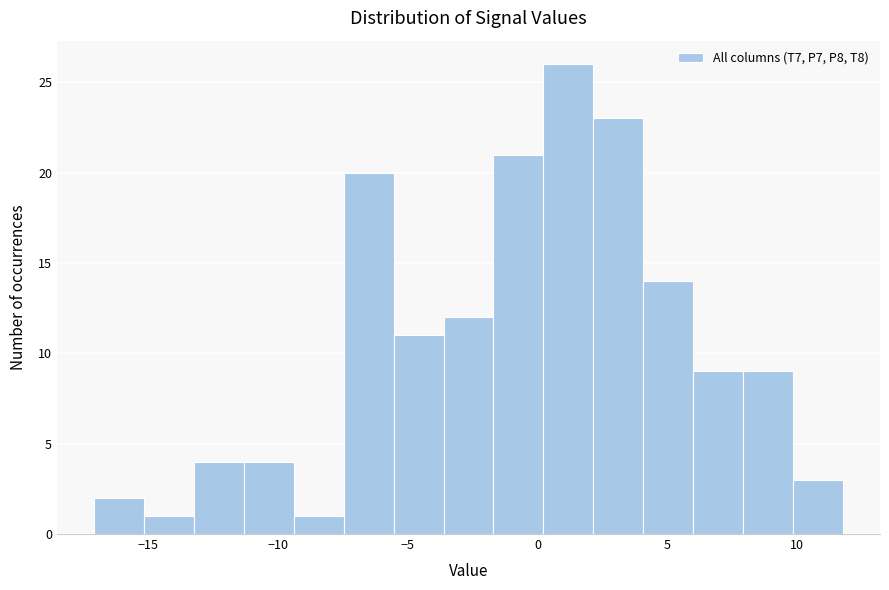

Read against the x-axis, roughly where is the centre of the tallest bar?

1.0